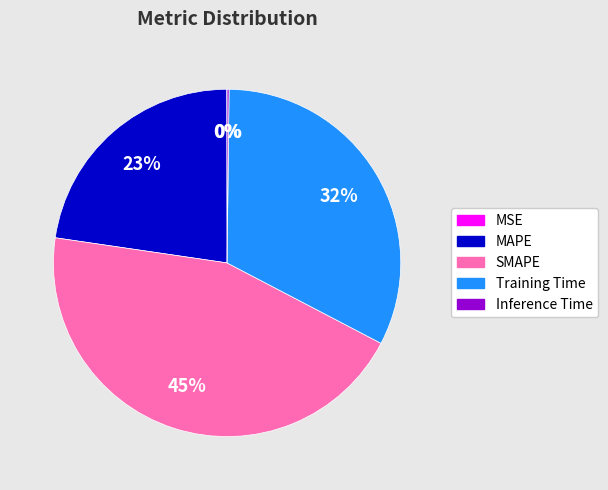

To the nearest percent, what portion does Training Time represent?

32%